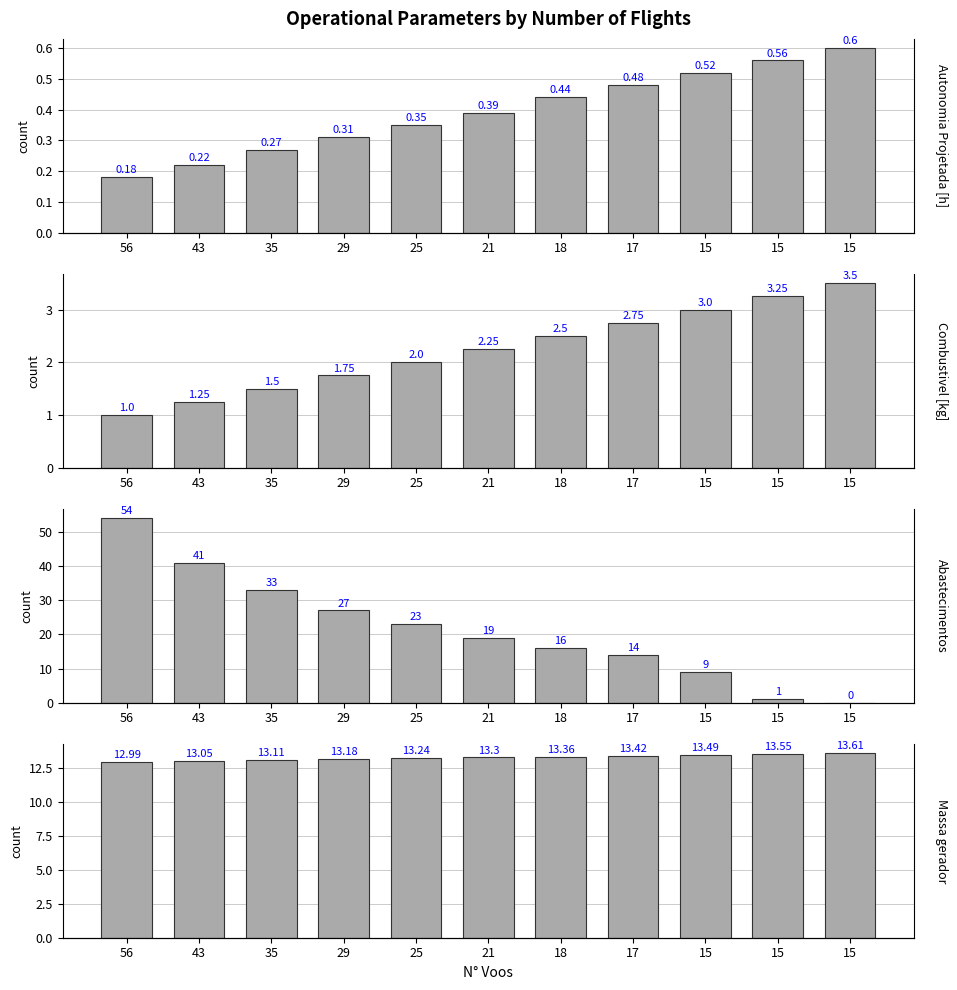

What is the value of the Massa gerador bar at the 7th from the left?

13.4